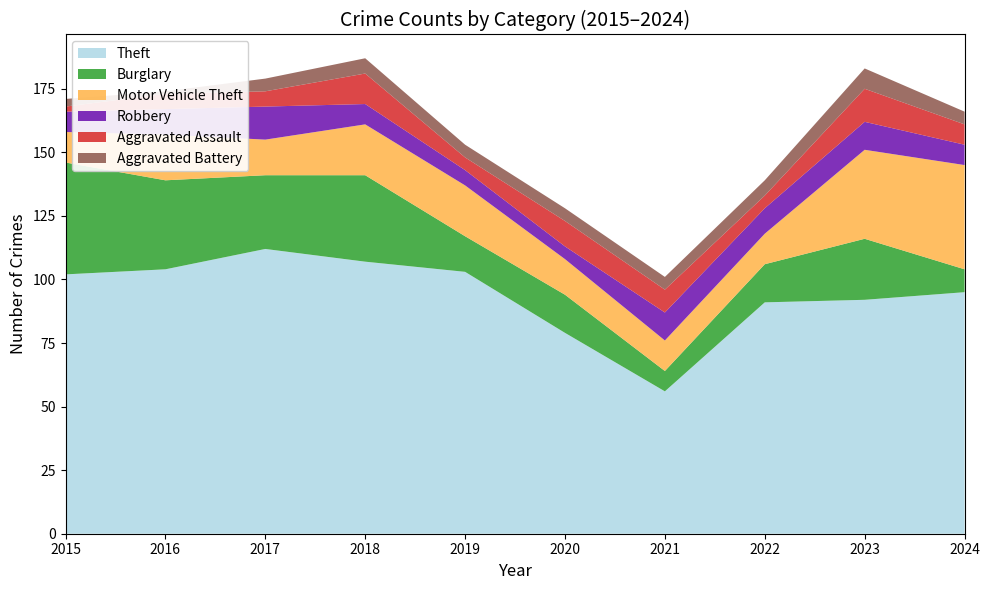

Reading right to left, transcribe all the data shown in this chart.

Theft: 2024=95	2023=92	2022=91	2021=56	2020=79	2019=103	2018=107	2017=112	2016=104	2015=102
Burglary: 2024=9	2023=24	2022=15	2021=8	2020=15	2019=14	2018=34	2017=29	2016=35	2015=44
Motor Vehicle Theft: 2024=41	2023=35	2022=12	2021=12	2020=14	2019=20	2018=20	2017=14	2016=18	2015=12
Robbery: 2024=8	2023=11	2022=10	2021=11	2020=5	2019=6	2018=8	2017=13	2016=10	2015=8
Aggravated Assault: 2024=8	2023=13	2022=5	2021=9	2020=10	2019=5	2018=12	2017=6	2016=6	2015=2
Aggravated Battery: 2024=5	2023=8	2022=6	2021=5	2020=5	2019=5	2018=6	2017=5	2016=1	2015=3